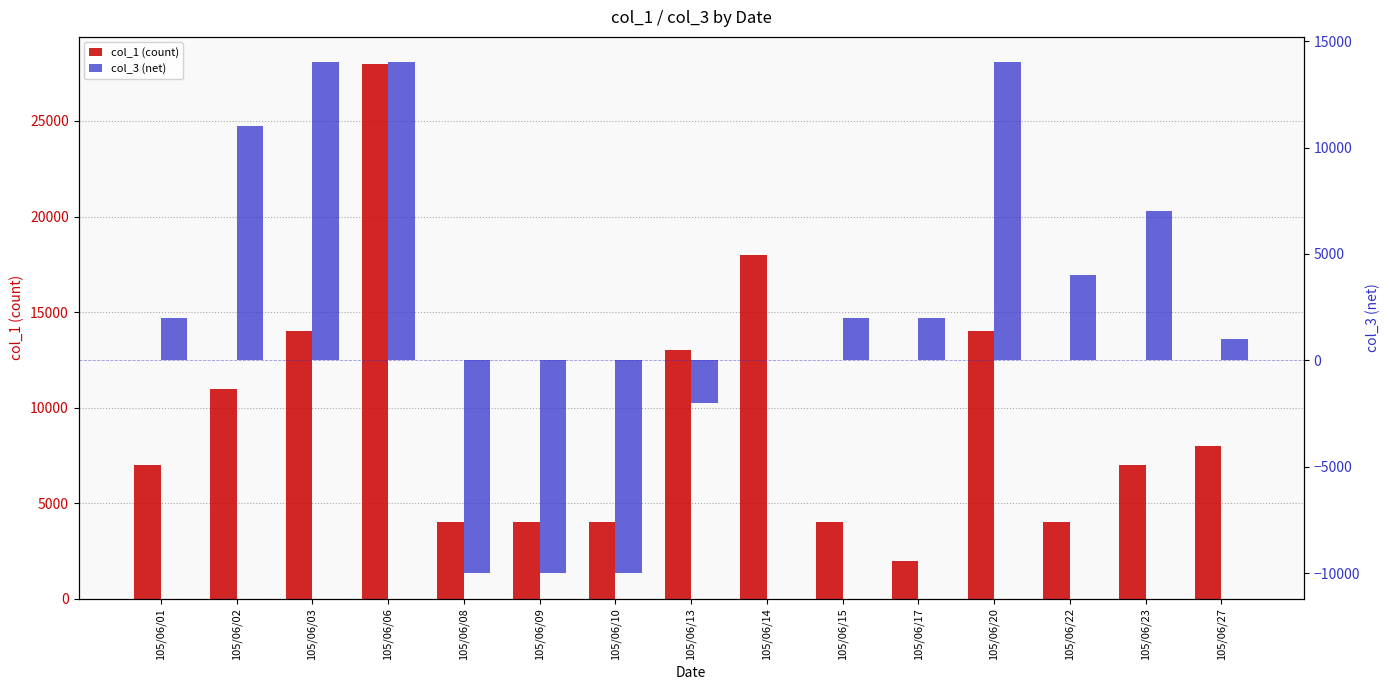

At which label does col_1 (count) reach its minimum?

105/06/17